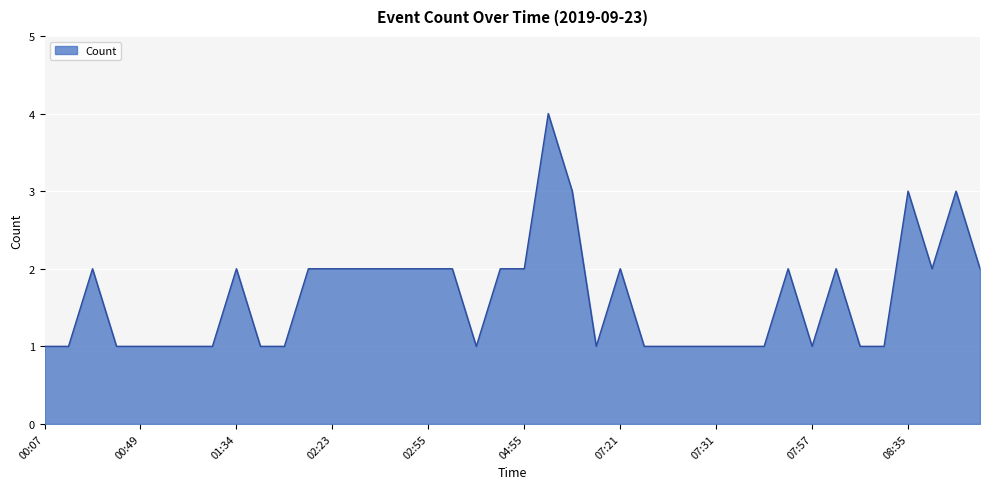

What is the maximum value shown in the chart?

4